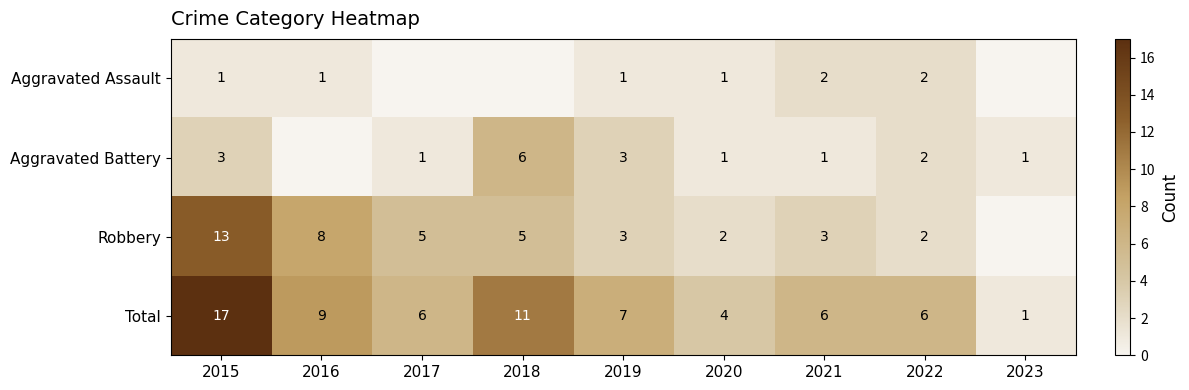

Between 2016 and 2019, which is larger?

2016